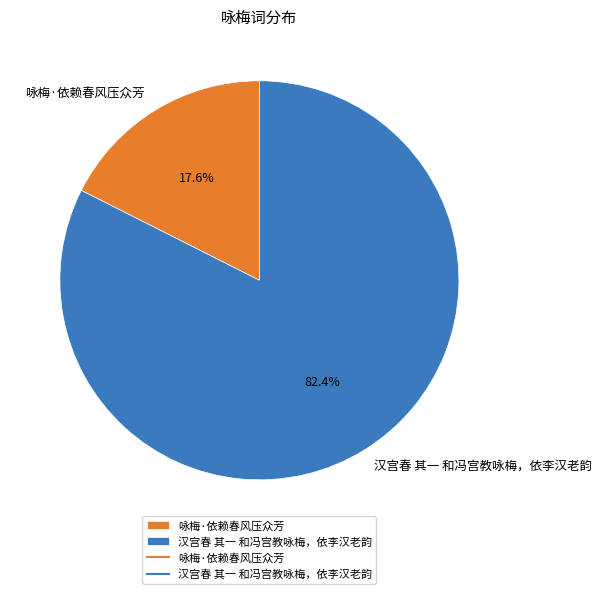

Is the sum of 汉宫春 其一 和冯宫教咏梅，依李汉老韵 and 咏梅·依赖春风压众芳 greater than half?

Yes